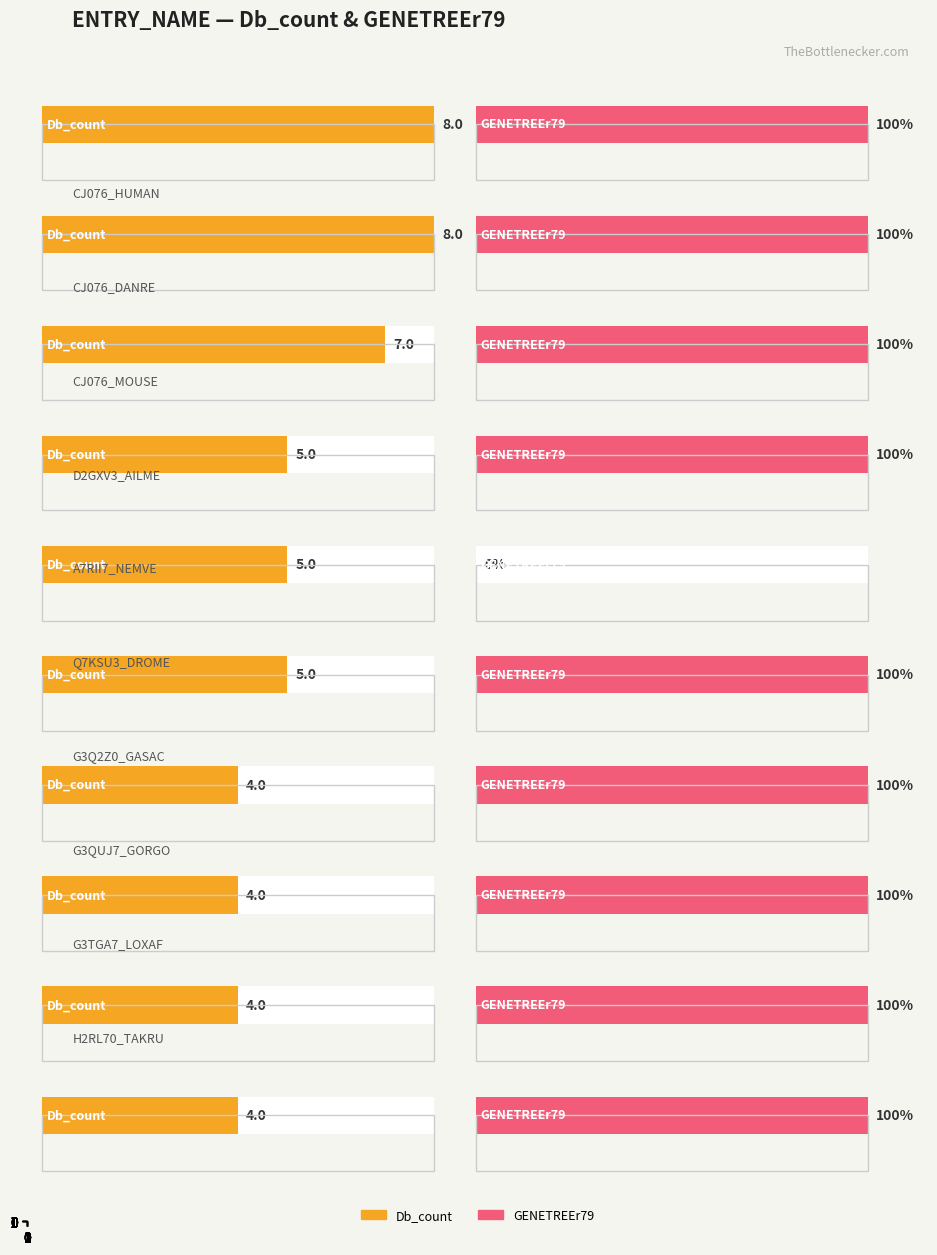

List the series in order of their peak value, lowest first.

GENETREEr79, Db_count